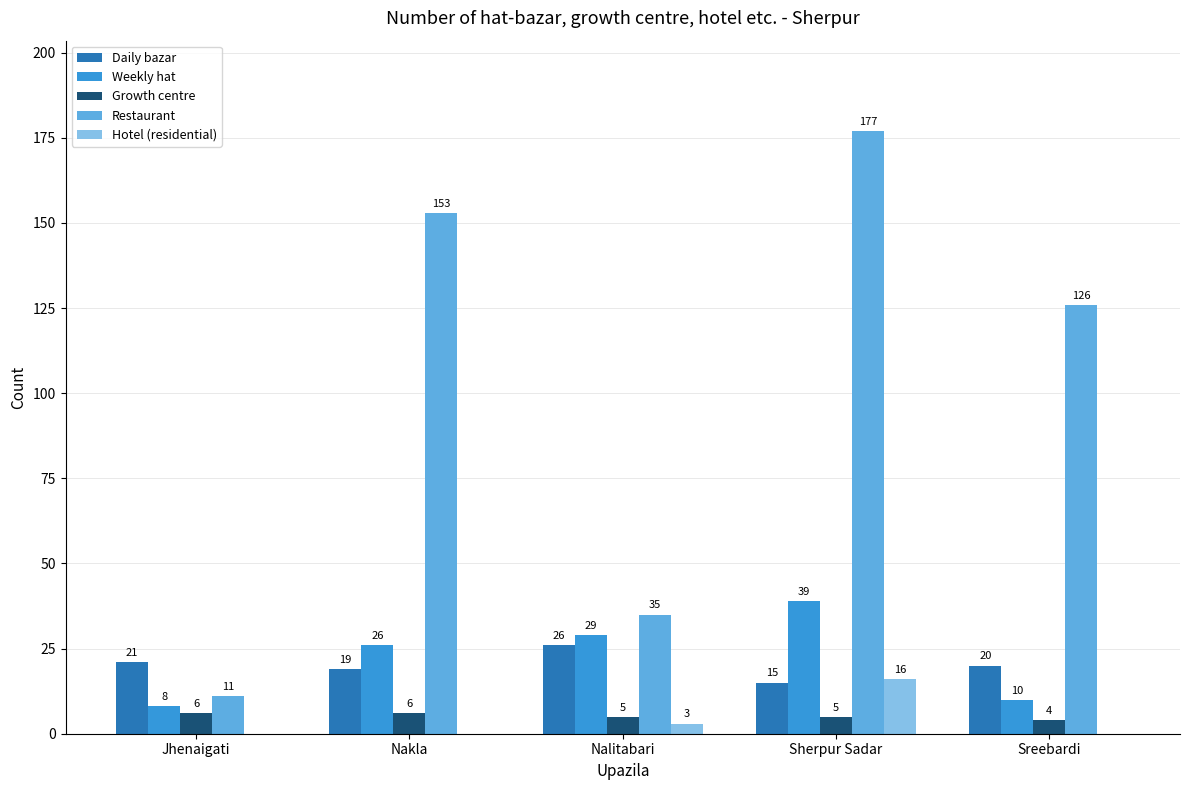

Between Nalitabari and Sreebardi, which series saw the biggest shift?

Restaurant